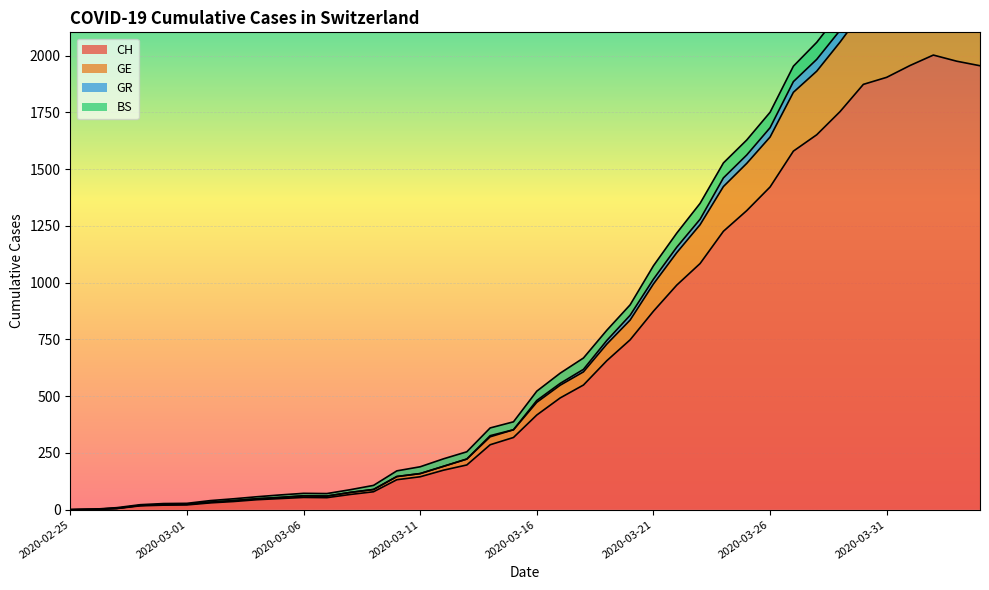

The GR series shows 609 at 2020-03-24. True or false?

False